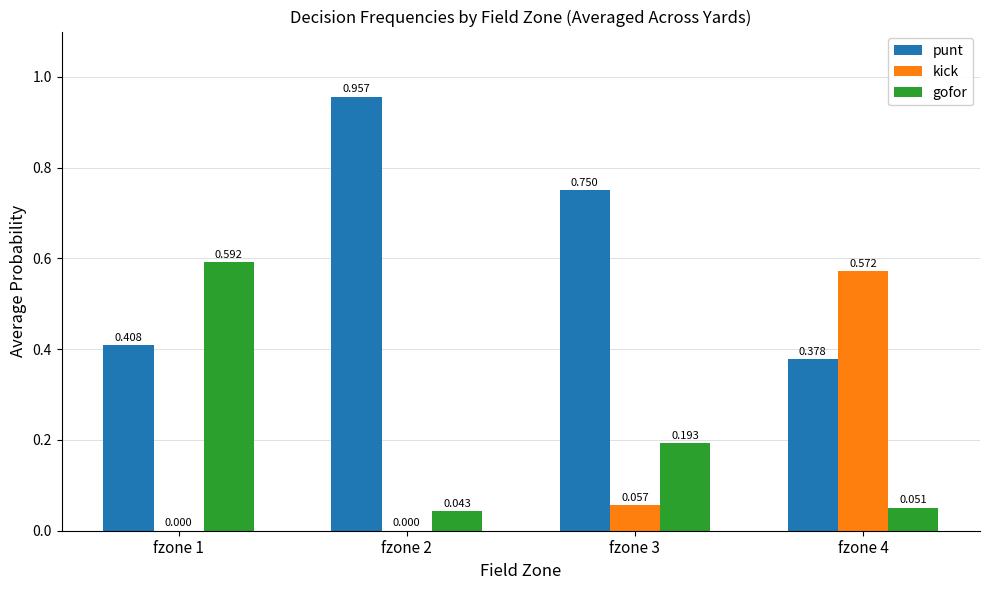

Which series has the largest total across all categories?

punt